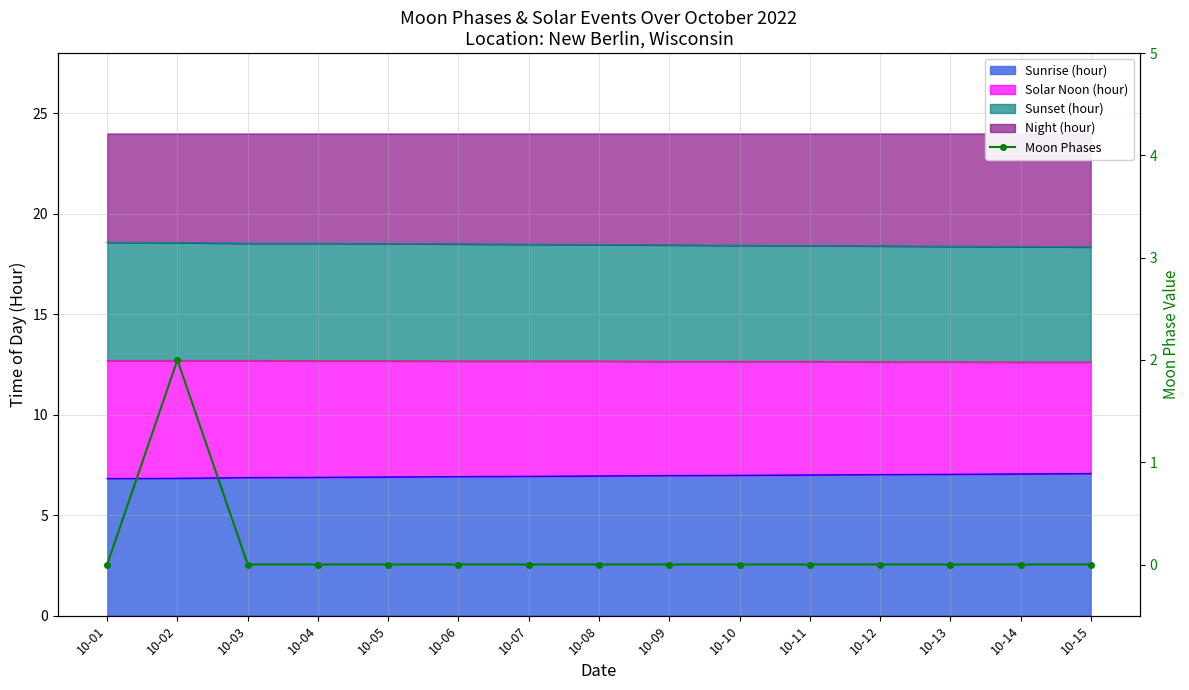

How many lines are shown in the chart?

1